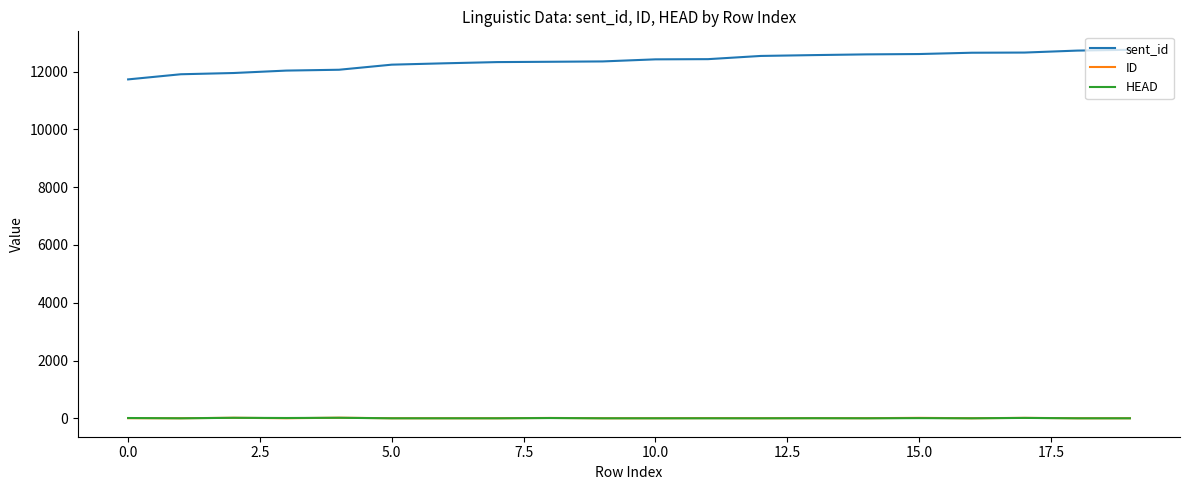

True or false: HEAD and sent_id cross at least once.

False